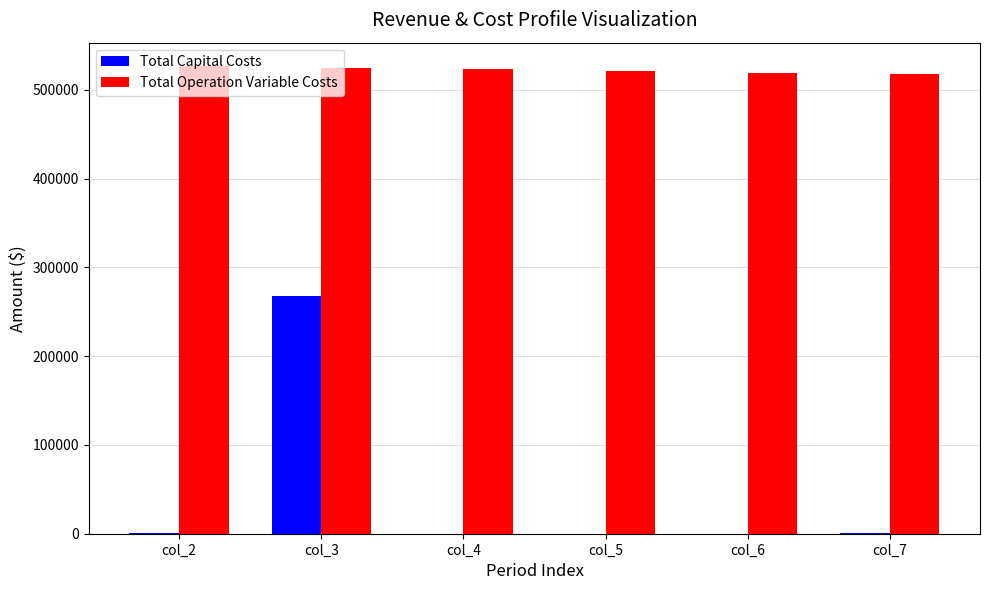

The value of Total Capital Costs at col_5 is 88054.9. True or false?

False